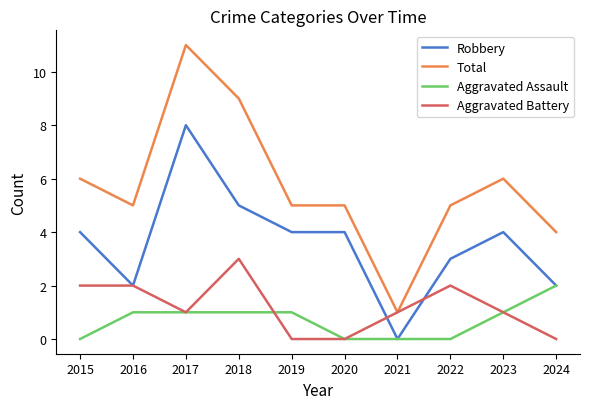

Where does the Total series first go above 5?

2015